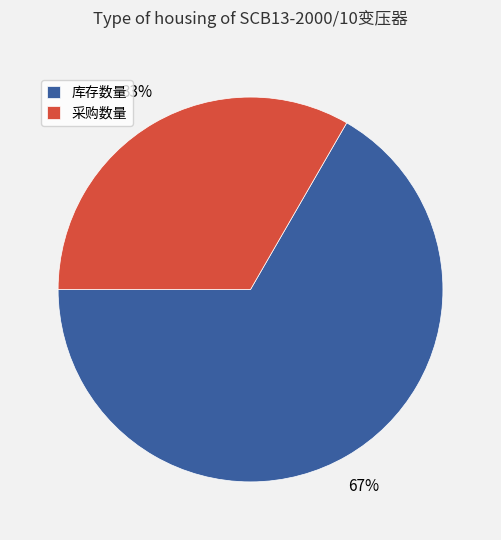

What is the ratio of the value at 采购数量 to the value at 库存数量?

0.5